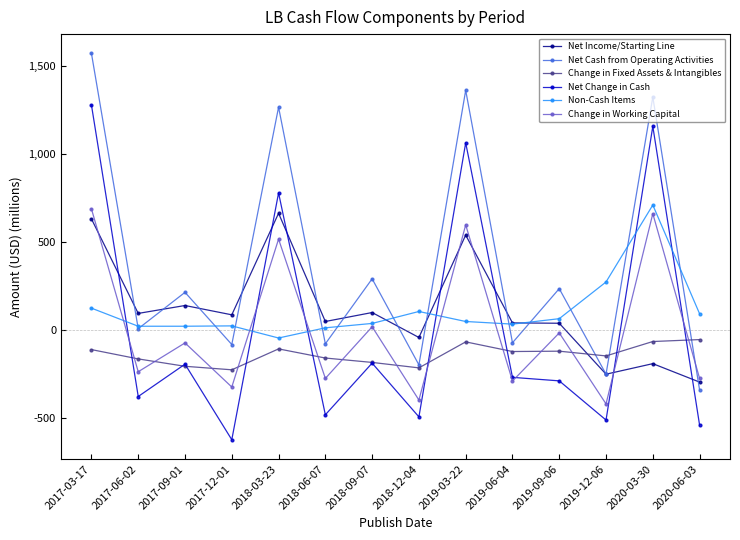

What is the label of the 11th point from the left?

2019-09-06